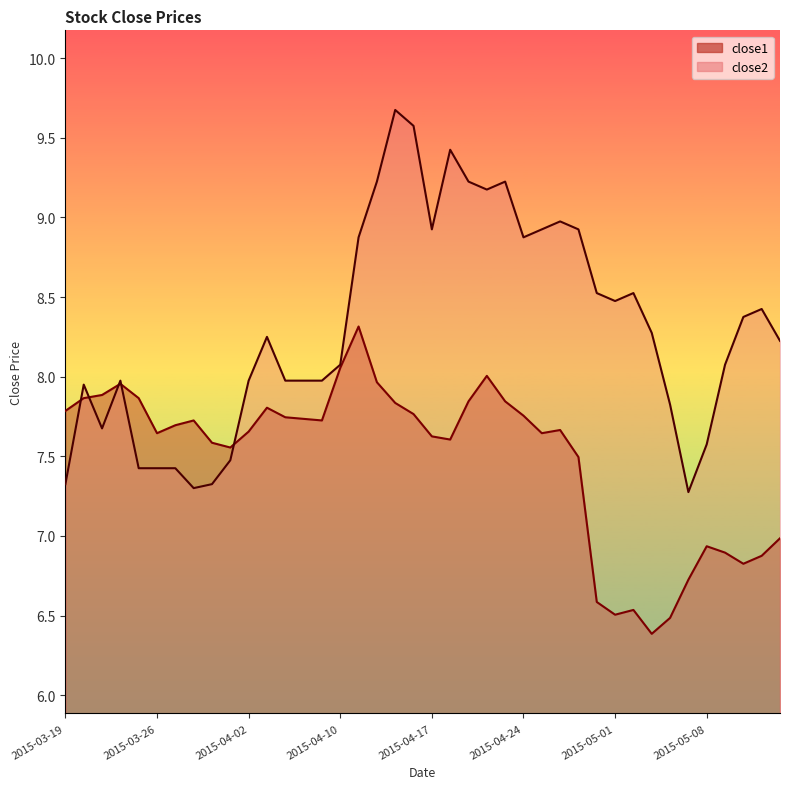

In close2, how many points are higher than both neighbors (excluding endpoints)?

9